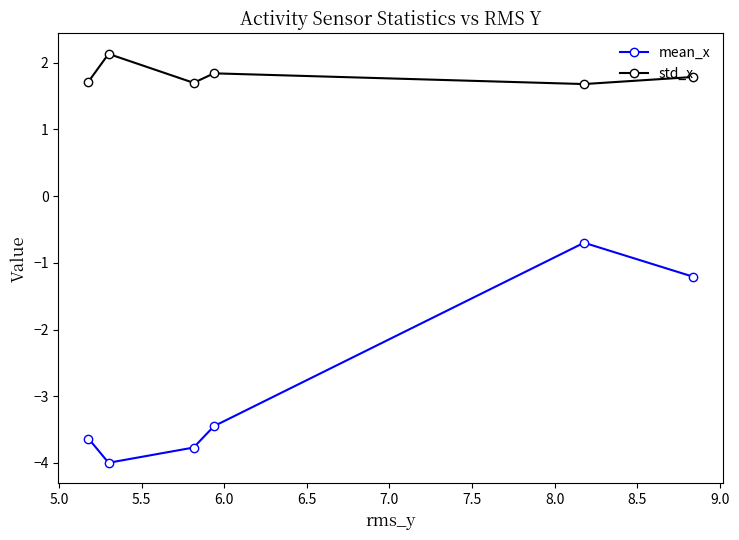

How many std_x values are between 1 and 2?

5